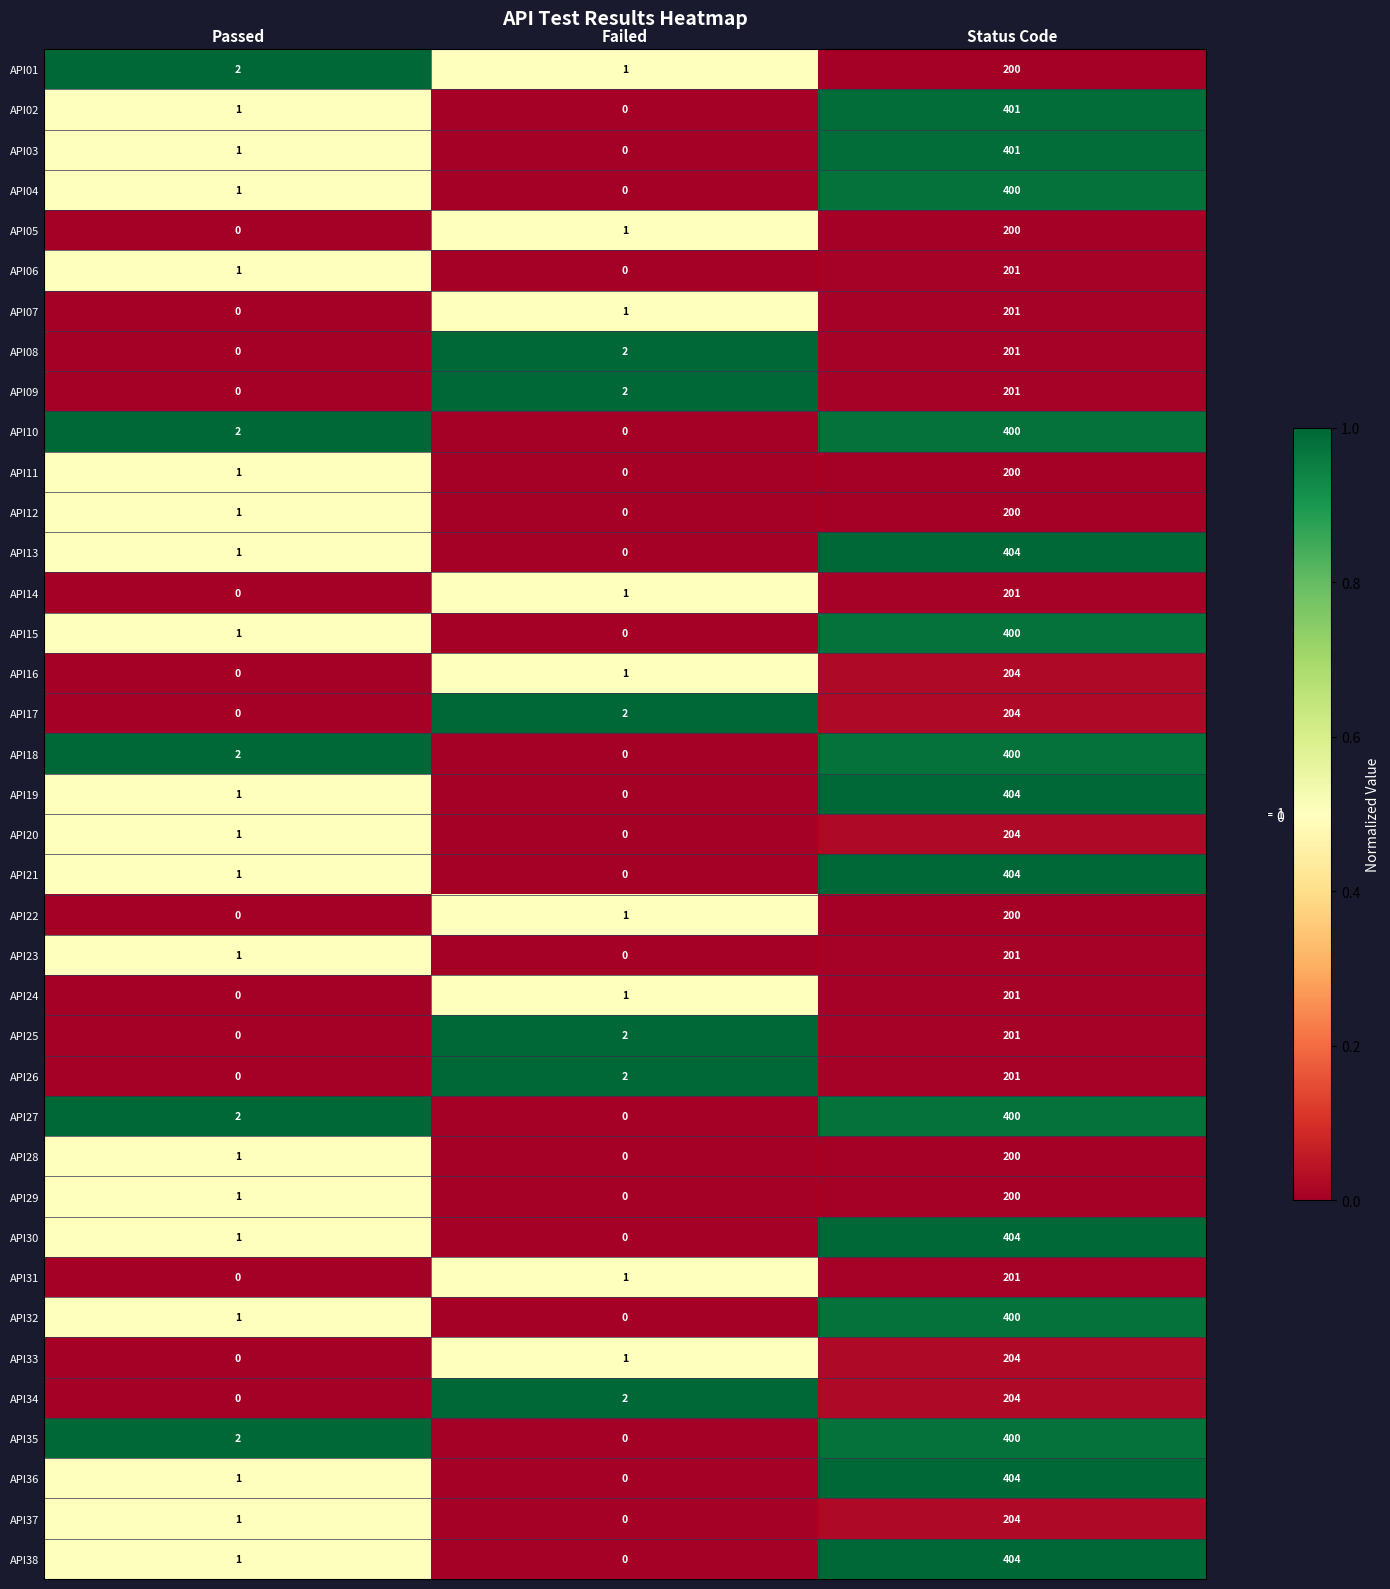

What is the maximum value shown in the chart?

404